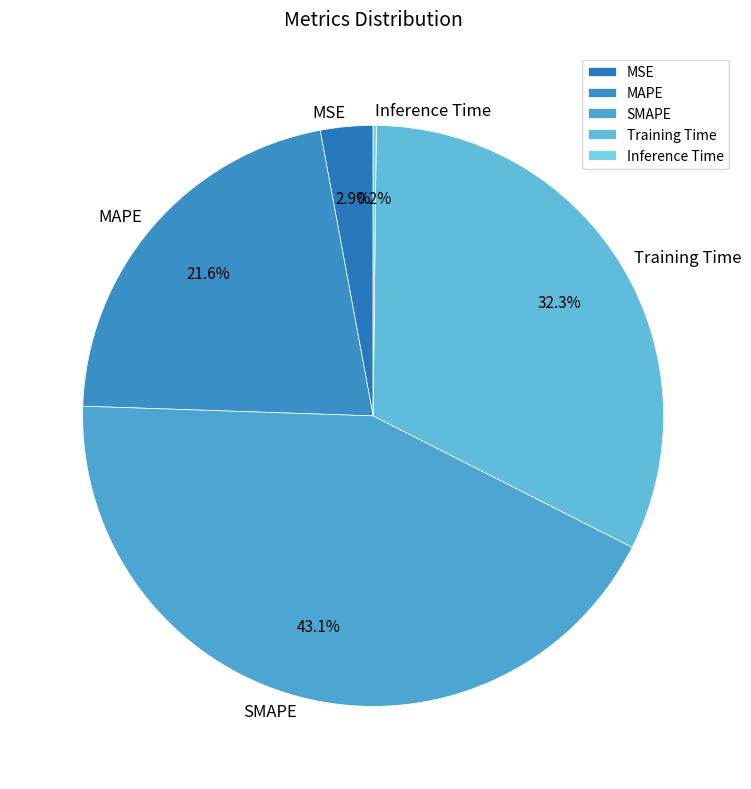

What percentage is NOT represented by SMAPE?

56.9%